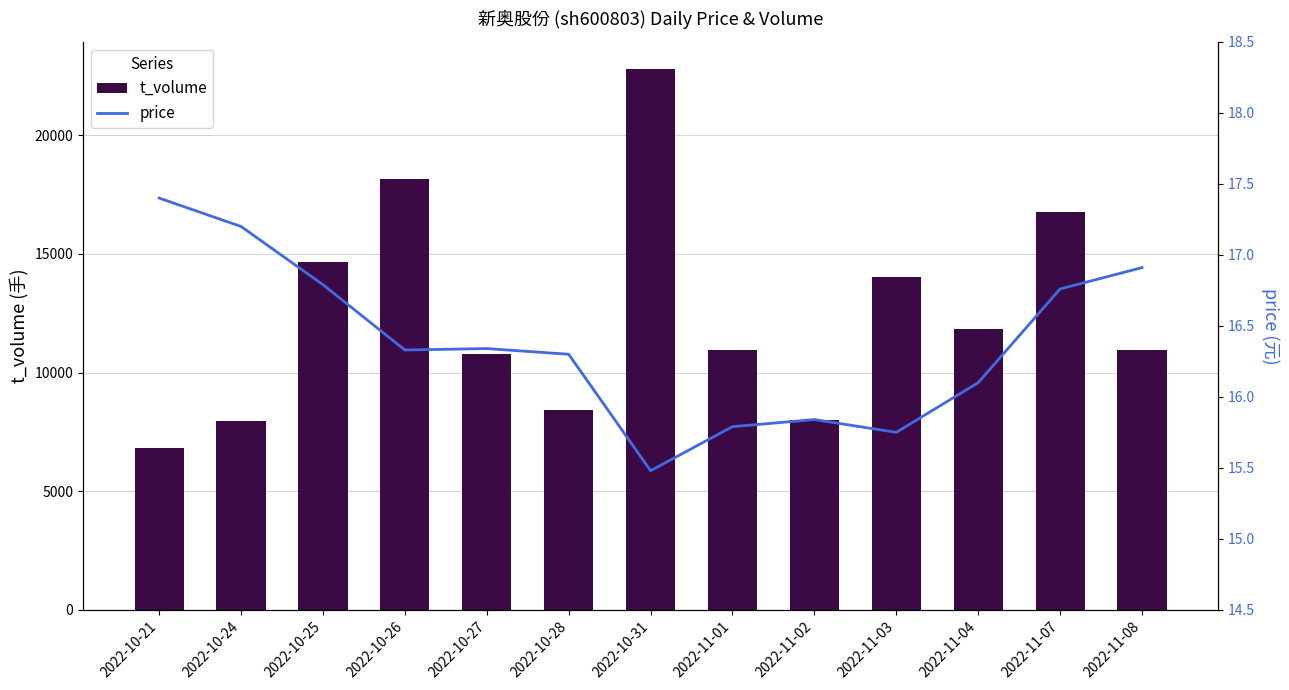

What is the difference between the maximum and minimum values in the t_volume series?

15957.0